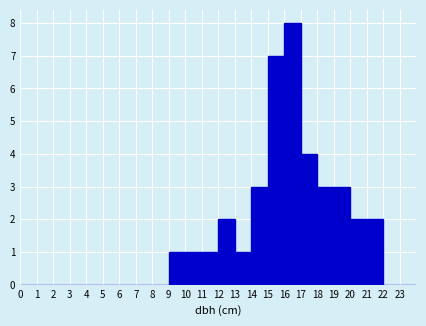

How tall is the bar that spans 10 to 11 on the x-axis? The values are not printed on the chart, so give them approximately, as read against the axis.

1